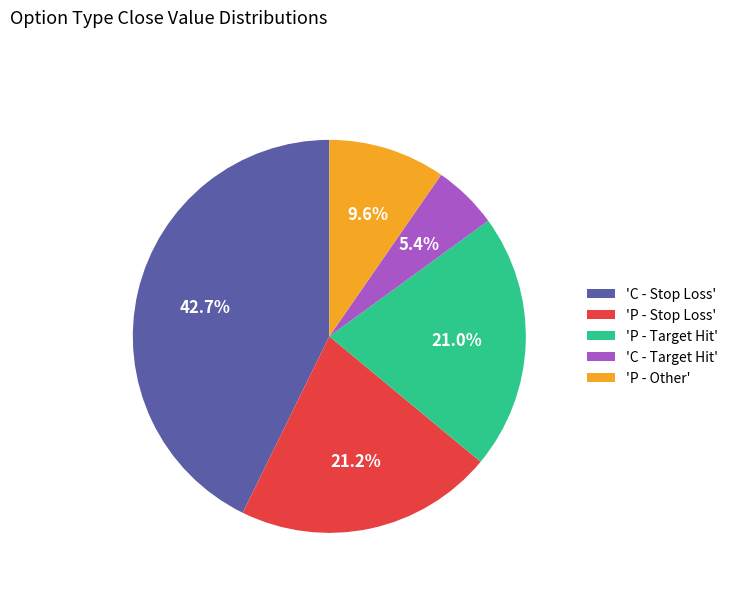

Is there any slice that represents more than half of the pie?

No